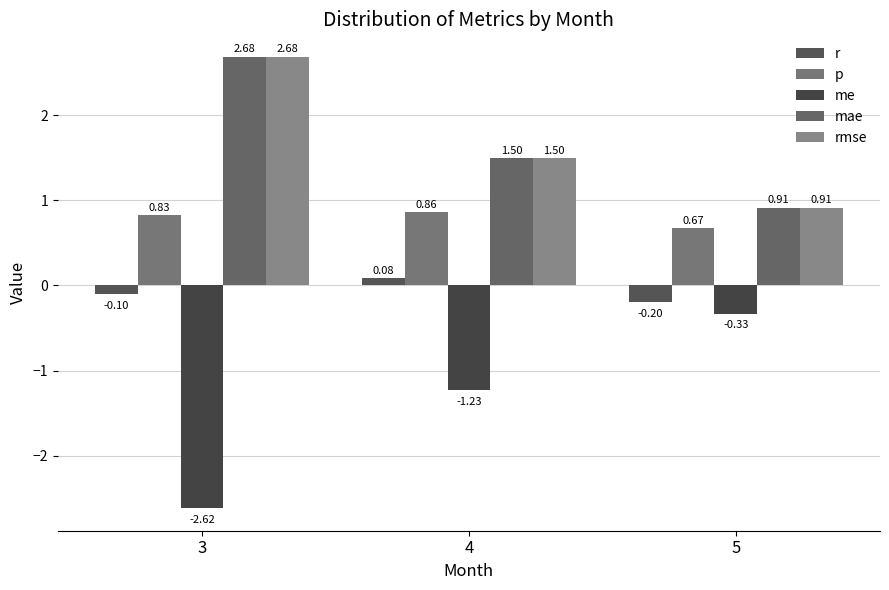

Rank the series at 4 from lowest to highest value.

me, r, p, mae, rmse